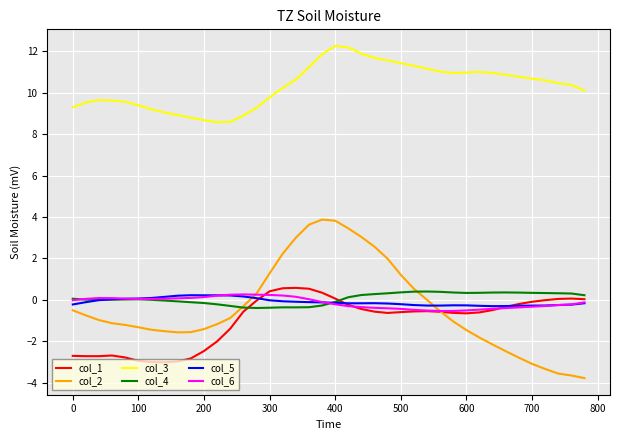

True or false: col_5 and col_6 intersect in this chart.

True